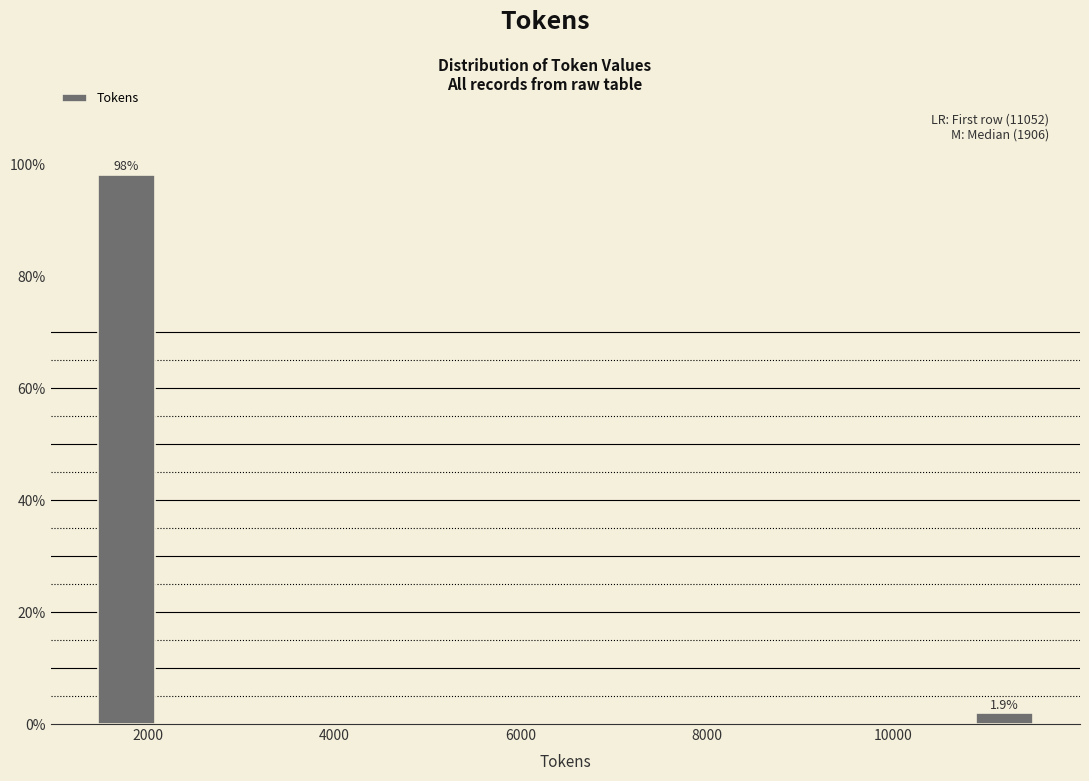

Read against the x-axis, roughly where is the centre of the tallest bar?

1800